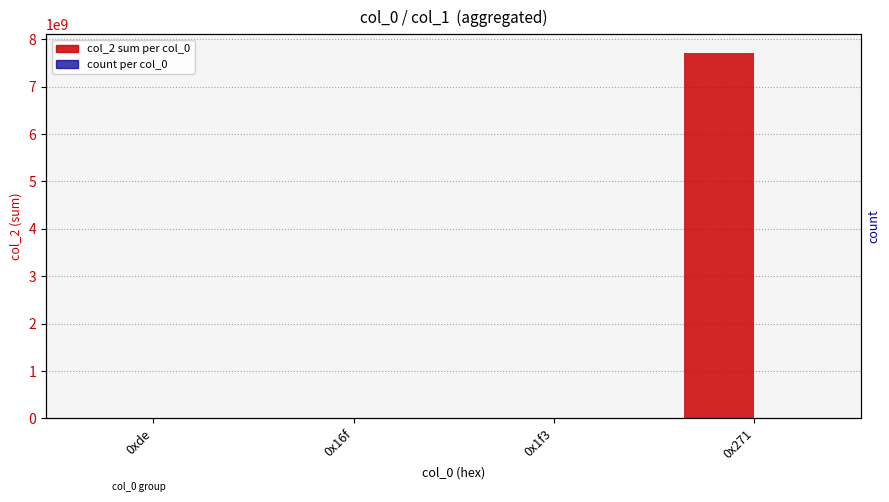

What is the label of the 2nd bar from the right?

0x1f3